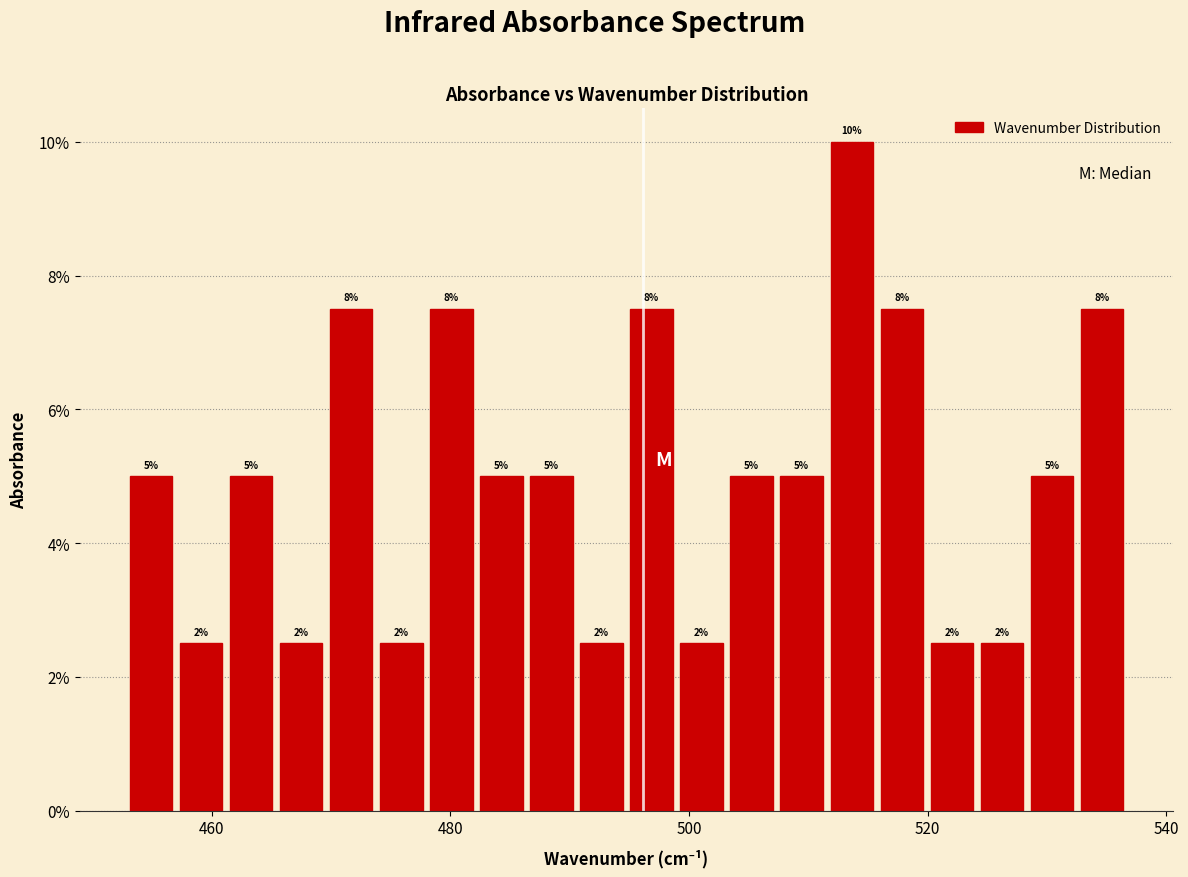

Read against the x-axis, roughly where is the centre of the tallest bar?

514